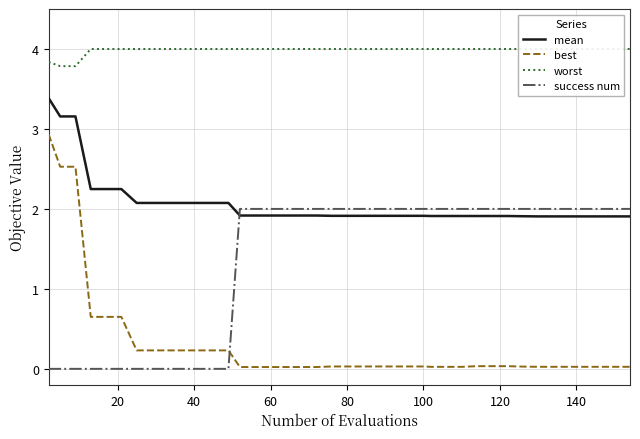

True or false: best and mean cross at least once.

False